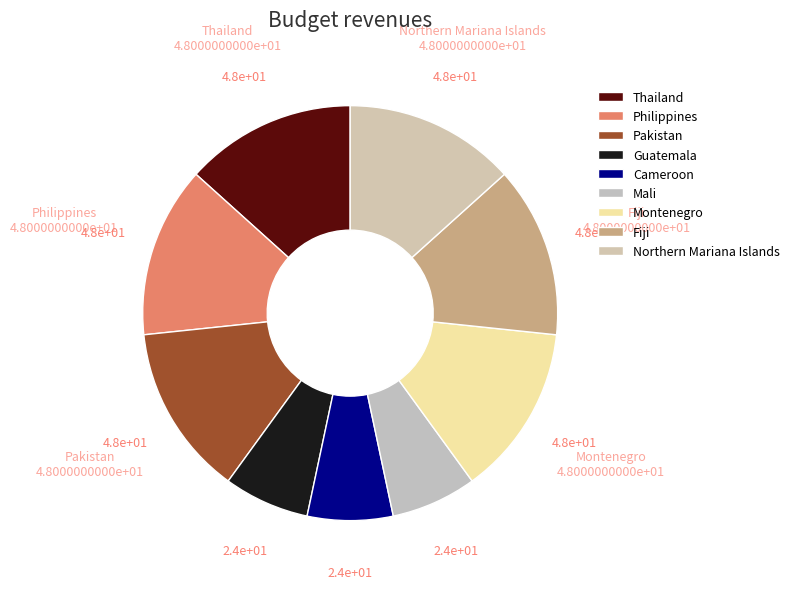

How many segments does this pie chart have?

9